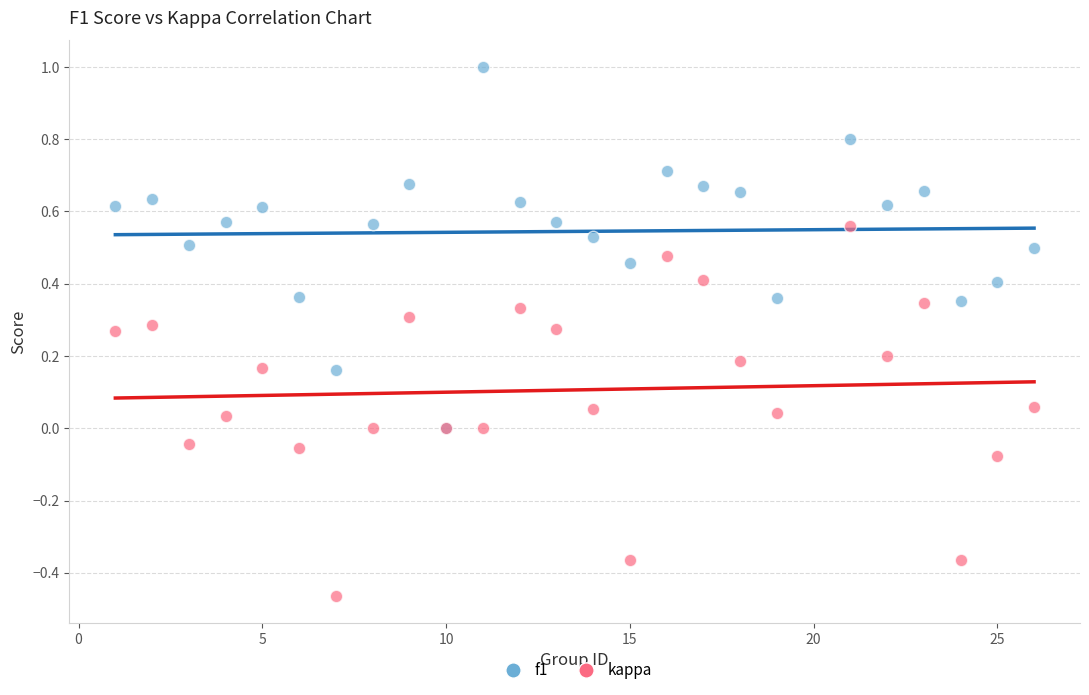

What are all the series names shown in the legend?

f1, kappa